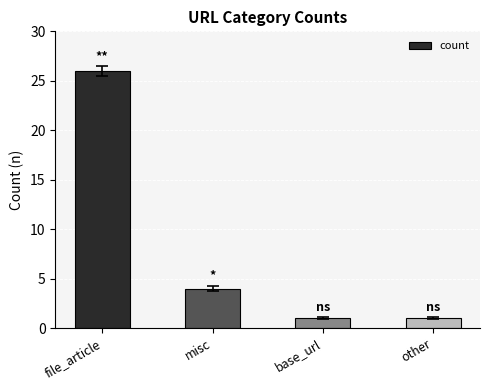

What is the difference between the values at misc and base_url?

3